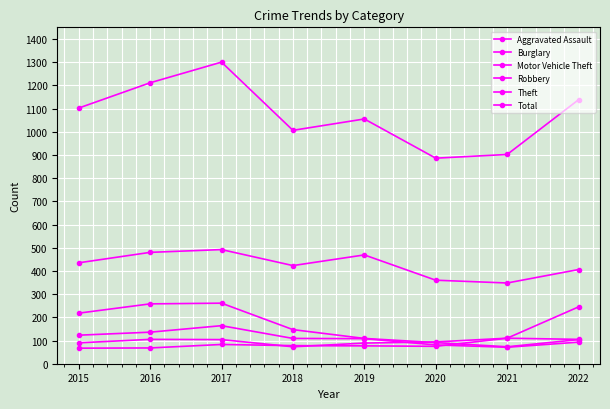

How many values in the Burglary series are below 147?

4